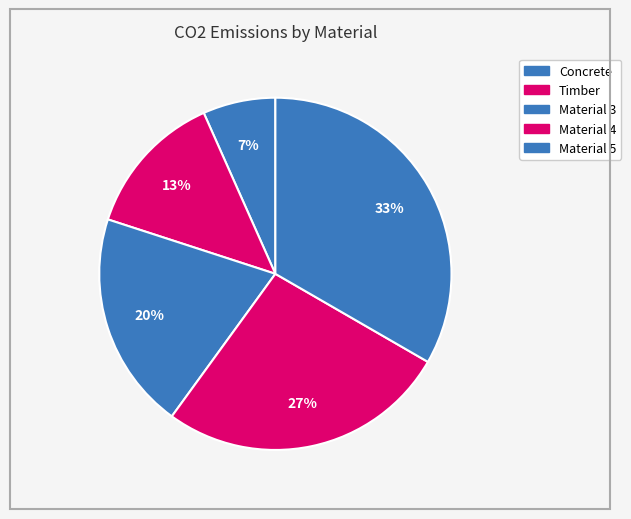

What percentage do Concrete and Timber together represent?

20.0%